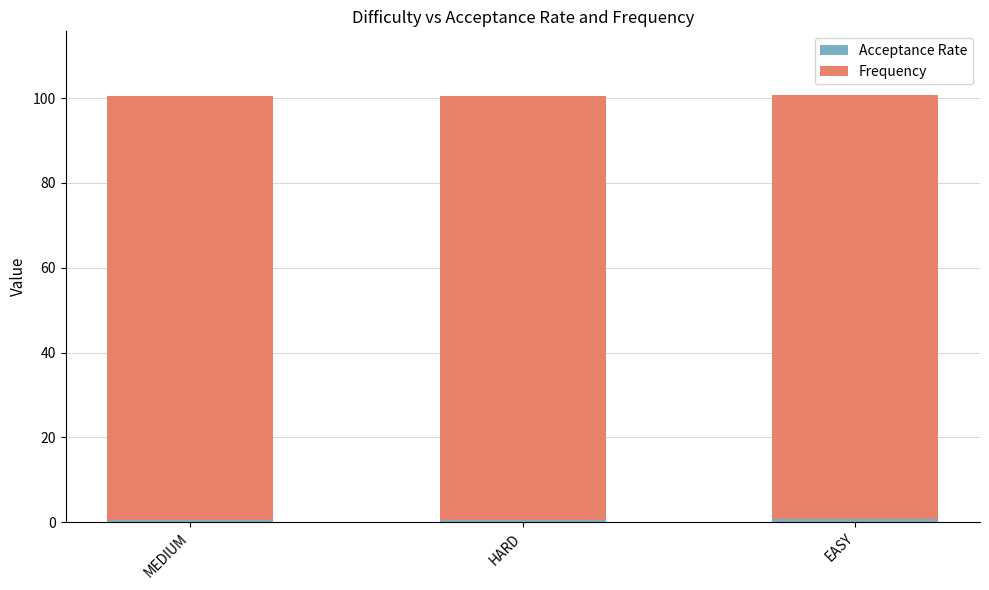

Does the chart contain stacked bars?

Yes